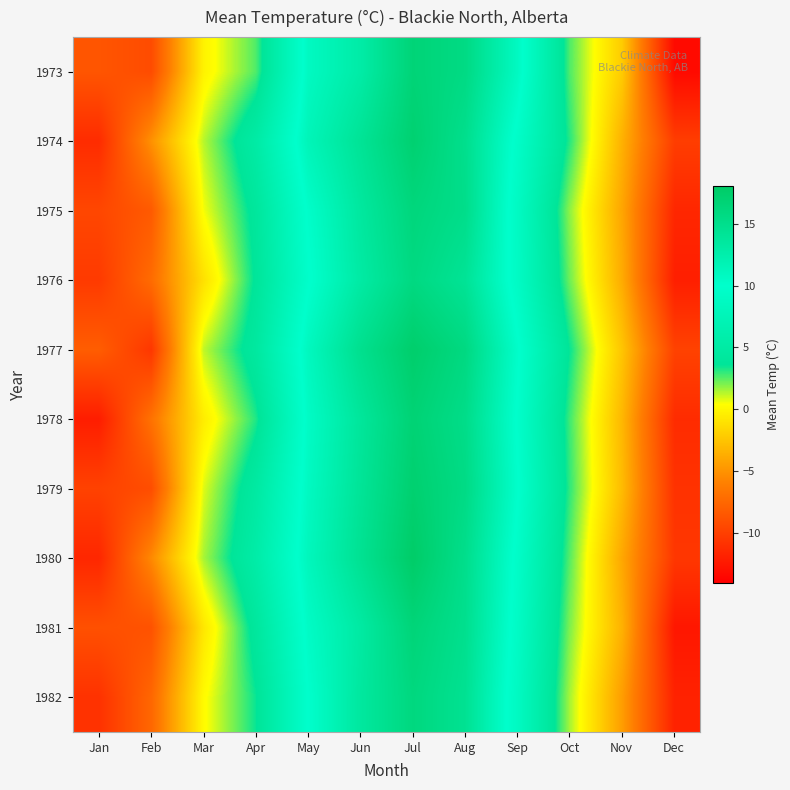

What is the total value across all series at Apr?

41.4